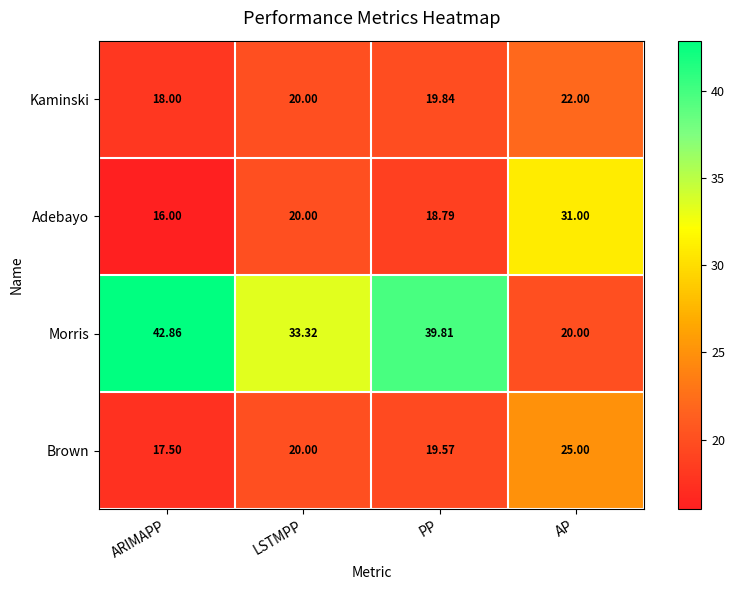

Count the number of categories in the chart.

4